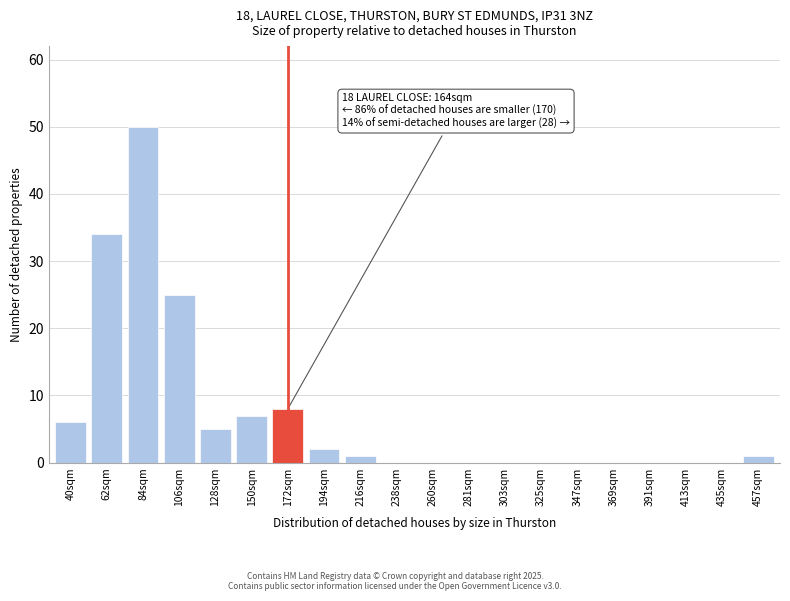

Reading left to right, transcribe all the data shown in this chart.

40sqm=6	62sqm=34	84sqm=50	106sqm=25	128sqm=5	150sqm=7	172sqm=8	194sqm=2	216sqm=1	238sqm=0	260sqm=0	281sqm=0	303sqm=0	325sqm=0	347sqm=0	369sqm=0	391sqm=0	413sqm=0	435sqm=0	457sqm=1